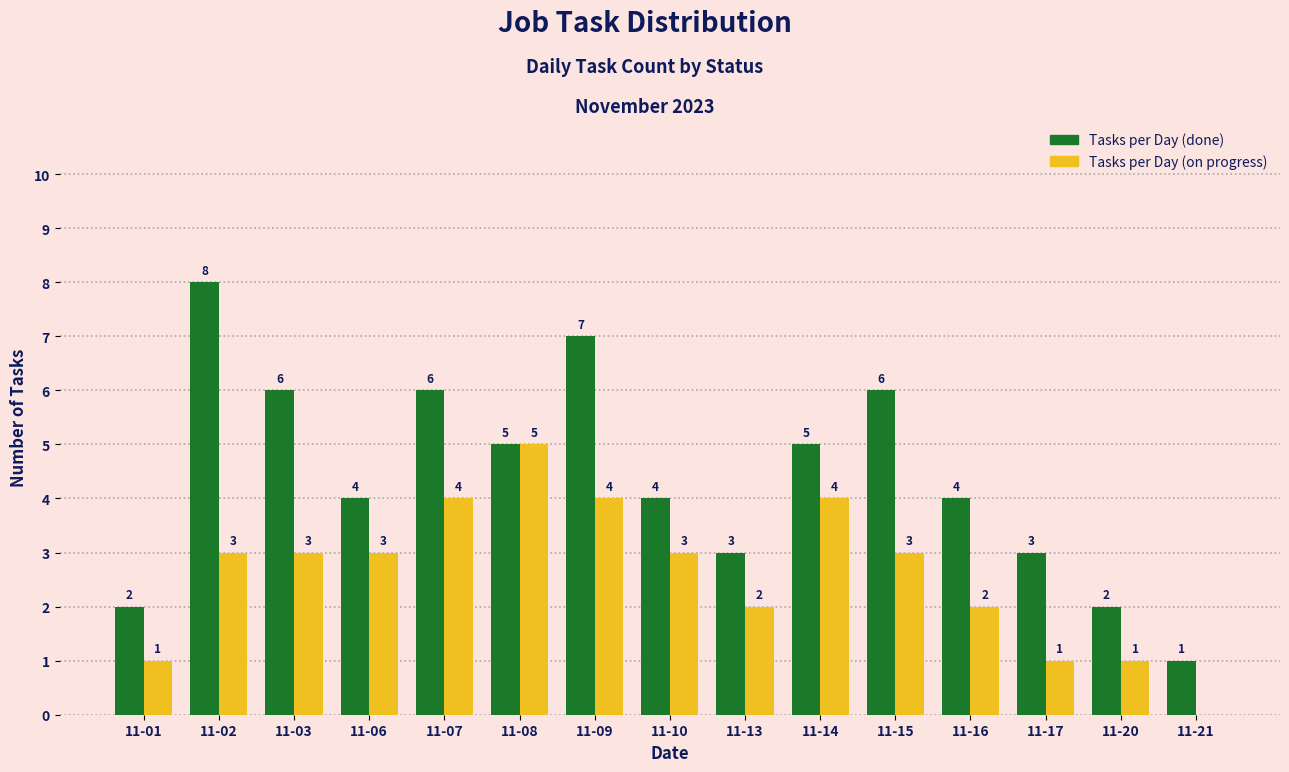

Reading left to right, what are all the values shown in this chart?

Tasks per Day (done): 11-01=2	11-02=8	11-03=6	11-06=4	11-07=6	11-08=5	11-09=7	11-10=4	11-13=3	11-14=5	11-15=6	11-16=4	11-17=3	11-20=2	11-21=1
Tasks per Day (on progress): 11-01=1	11-02=3	11-03=3	11-06=3	11-07=4	11-08=5	11-09=4	11-10=3	11-13=2	11-14=4	11-15=3	11-16=2	11-17=1	11-20=1	11-21=0